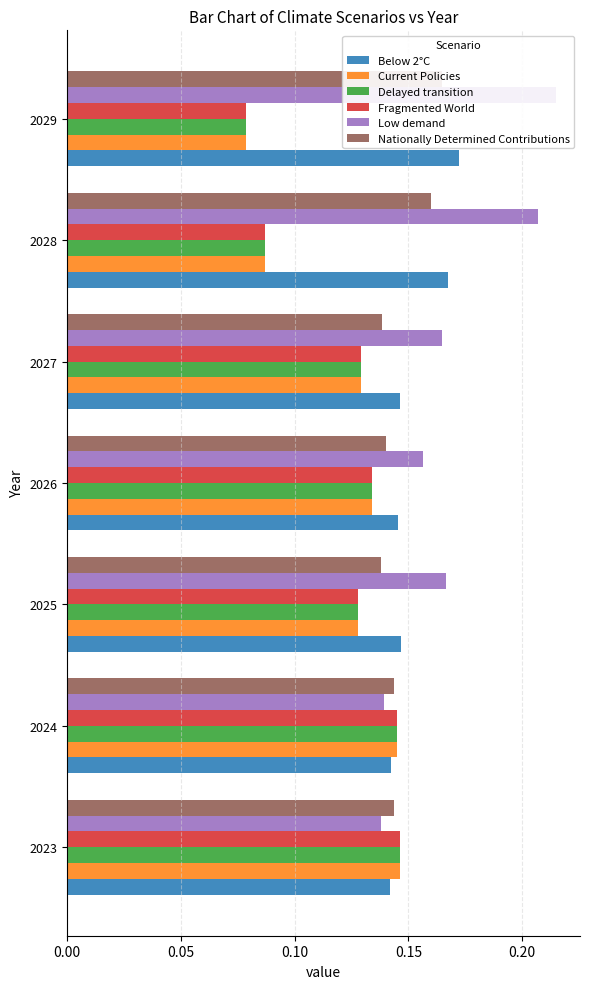

Which series has the largest total across all categories?

Low demand